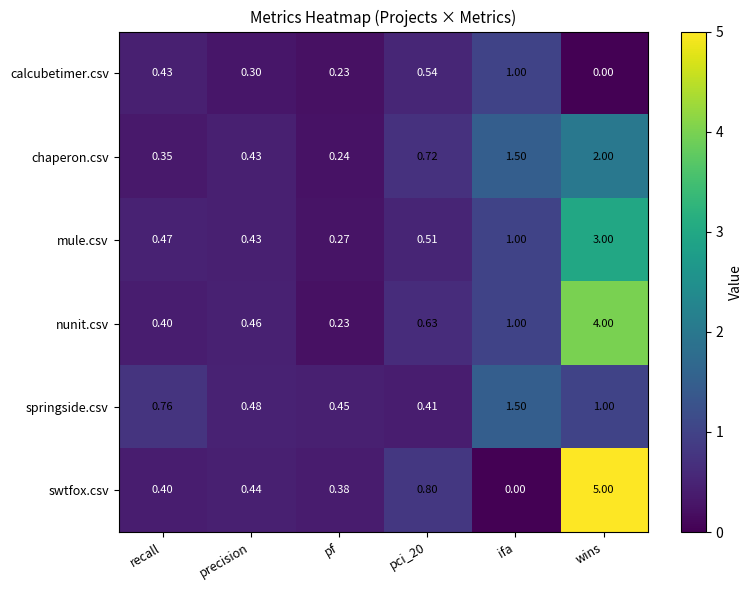

Which series has the widest spread of values?

swtfox.csv